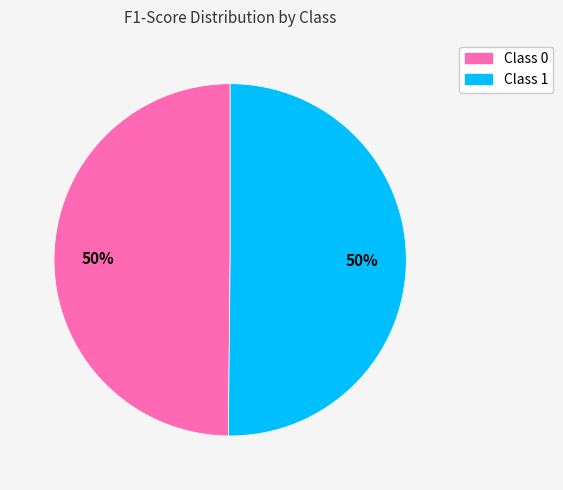

What percentage is the Class 0 slice, to the nearest percent?

50%